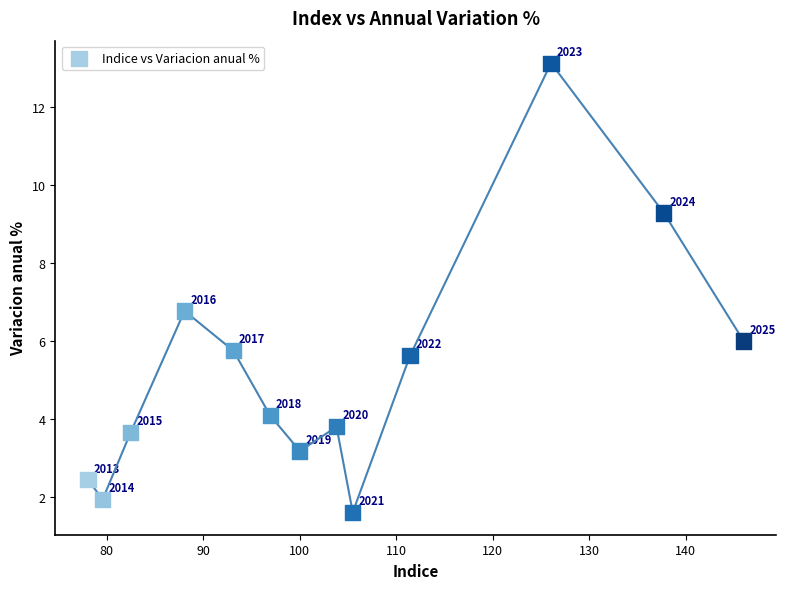

What is the range of X values (max minus min)?

67.9